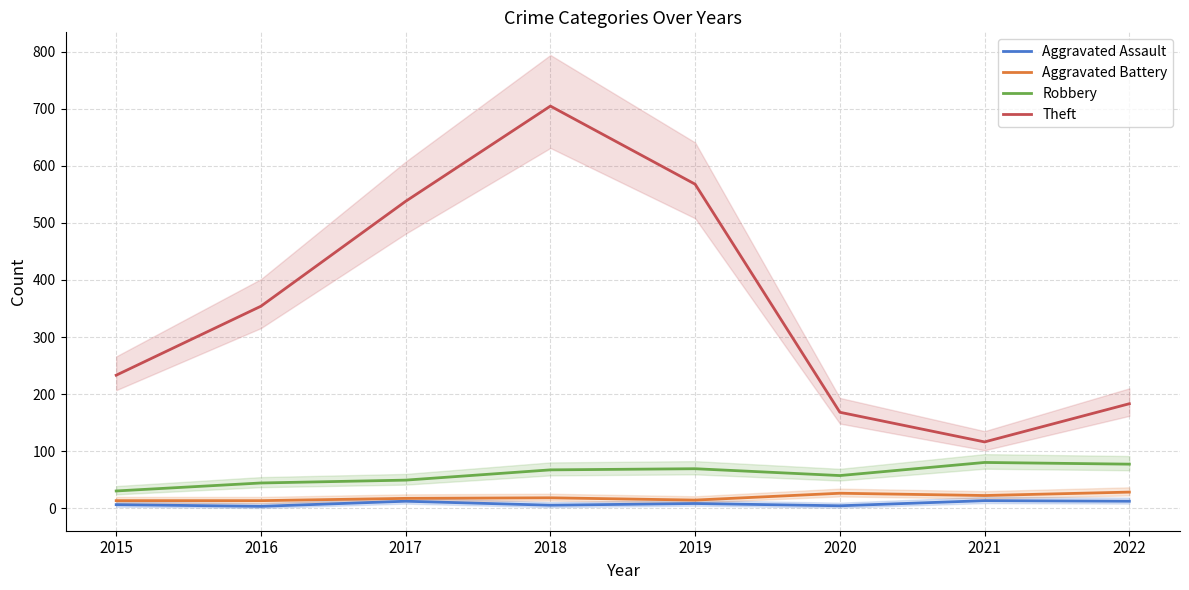

What is the average value of the Aggravated Battery series?

19